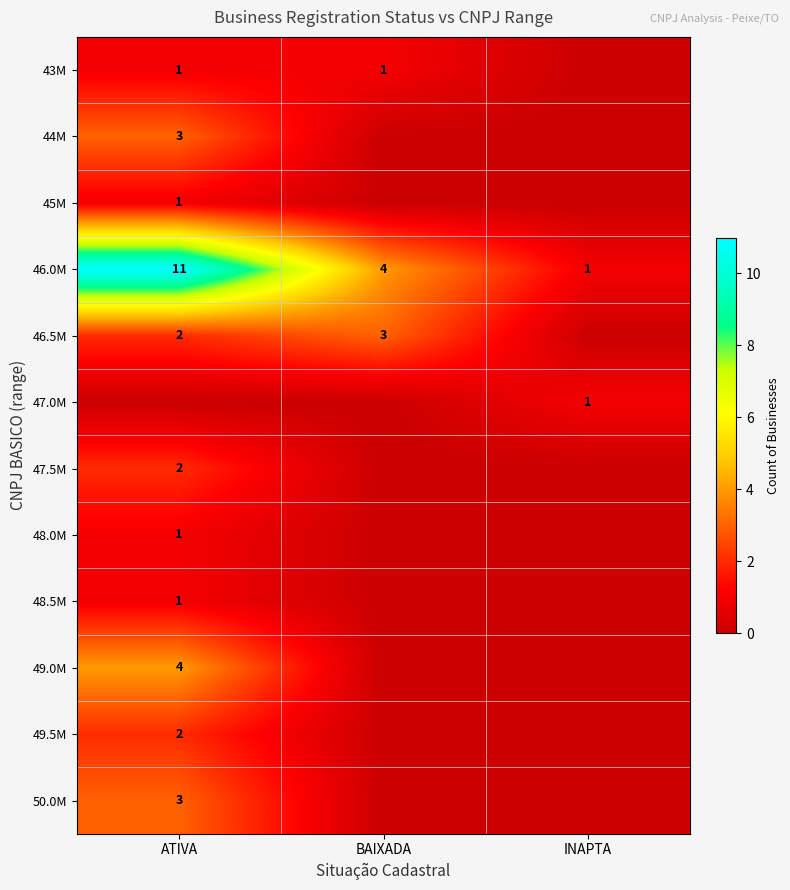

Is the value of 50.0M at ATIVA greater than the value of 45M at ATIVA?

Yes